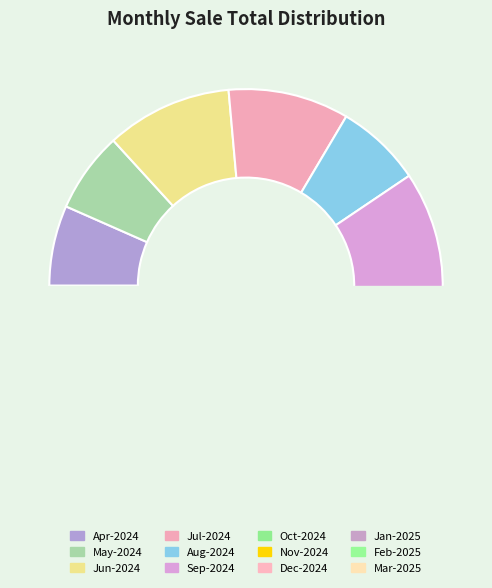

To the nearest percent, what percentage of the pie is Mar-2025?

6%